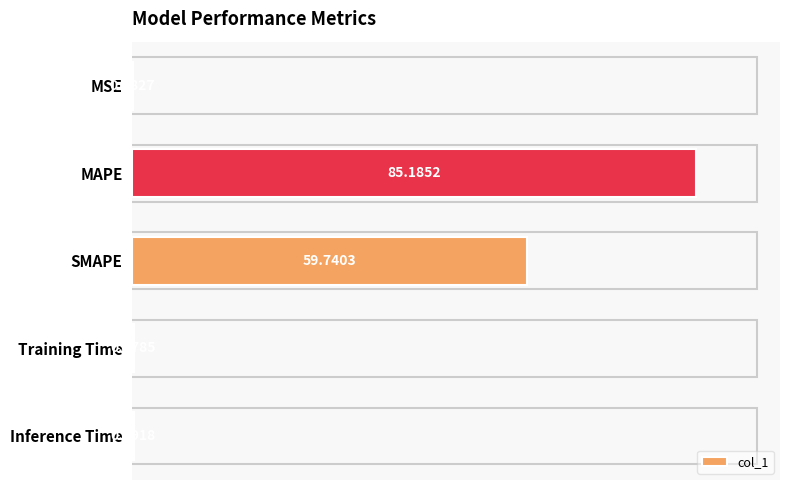

Where is the data nearest to the value 42?

SMAPE